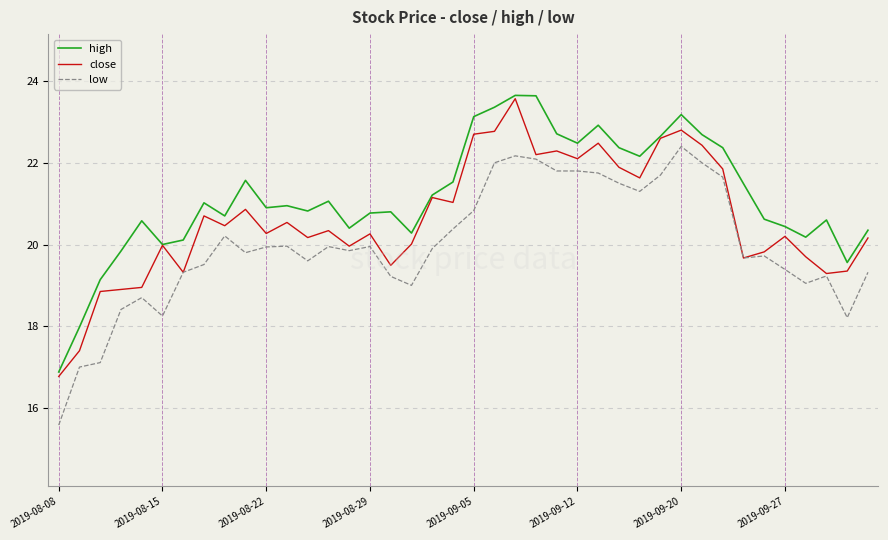

Which series has the largest total across all categories?

high